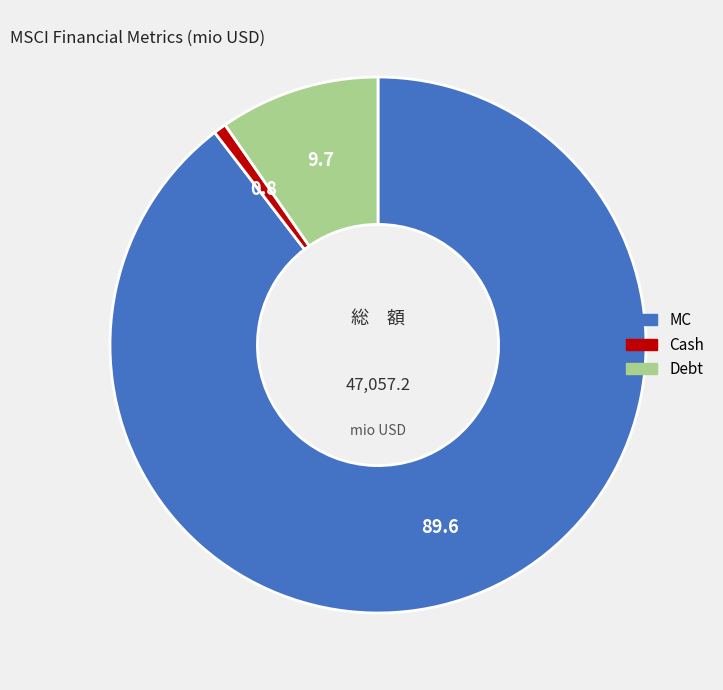

Rank the categories by value from lowest to highest.

Cash, Debt, MC